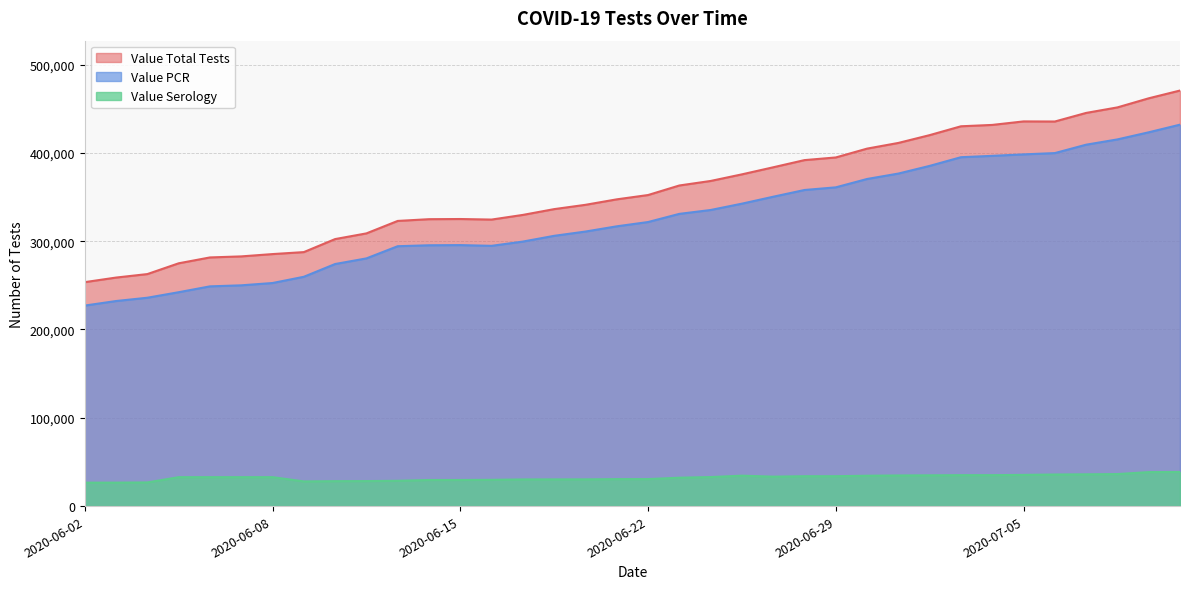

How many lines are shown in the chart?

3